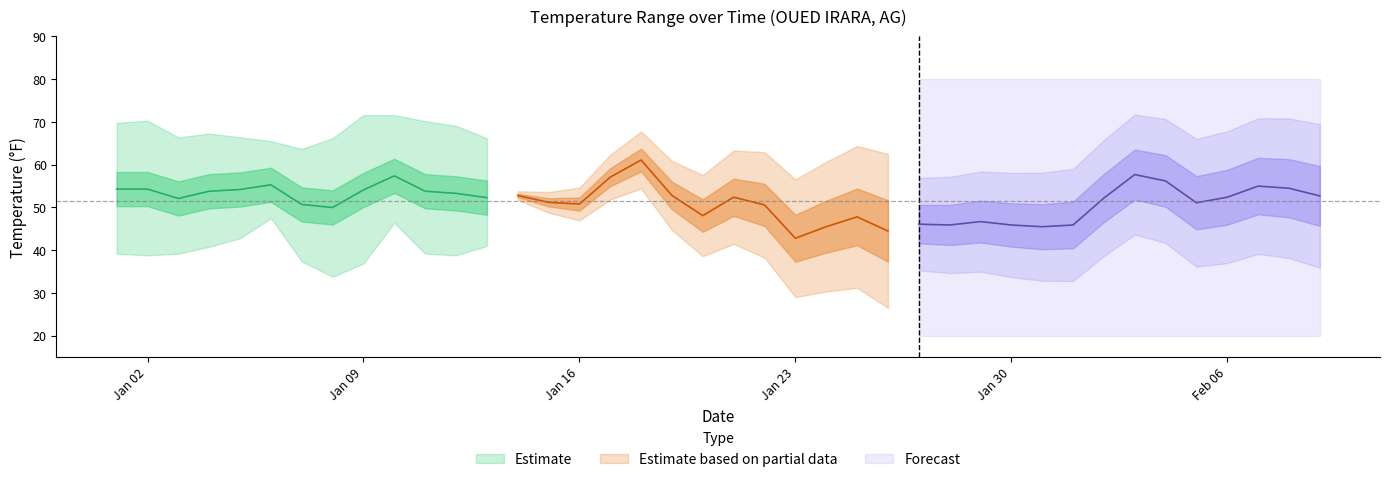

What is the difference between the second highest and second lowest values in the MIN series?

21.6